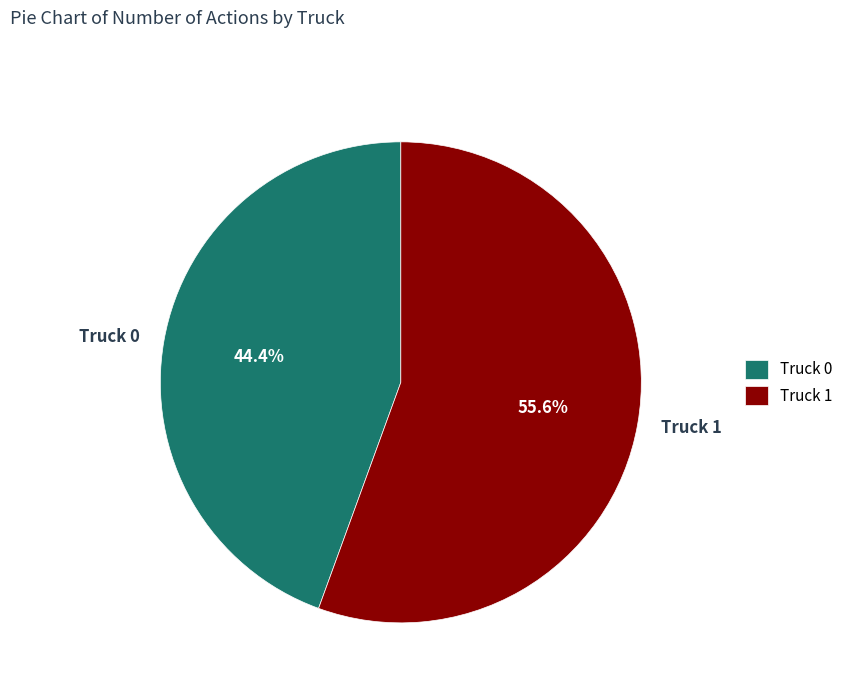

What percentage is the Truck 0 slice, to the nearest percent?

44%